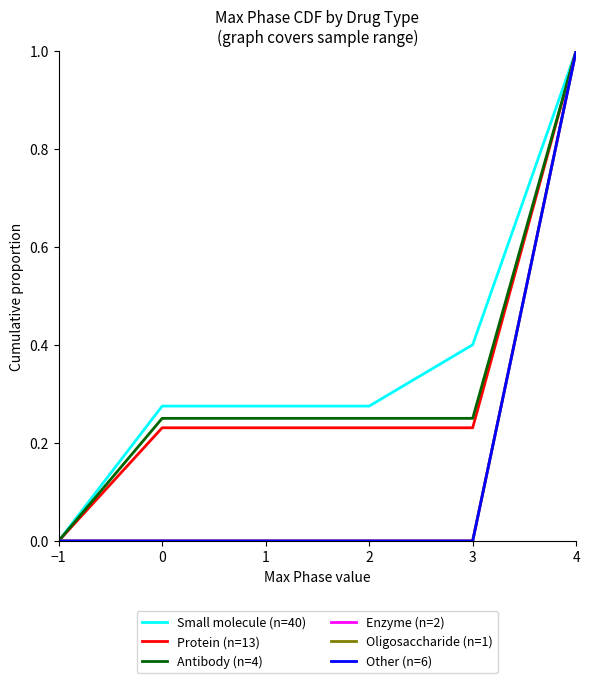

Does the chart have visible grid lines?

No